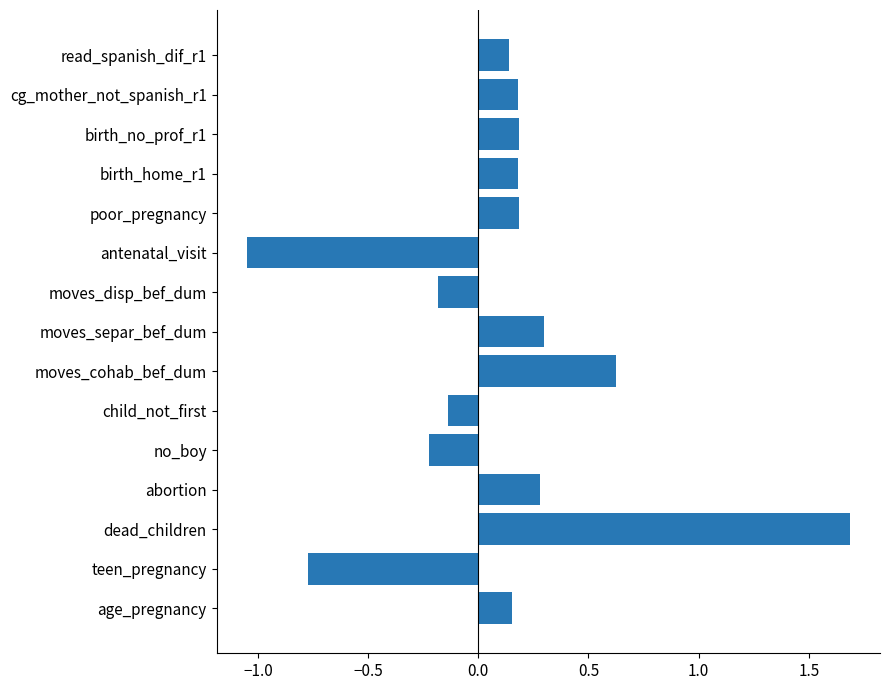

What is the difference between the maximum and minimum values?

2.7